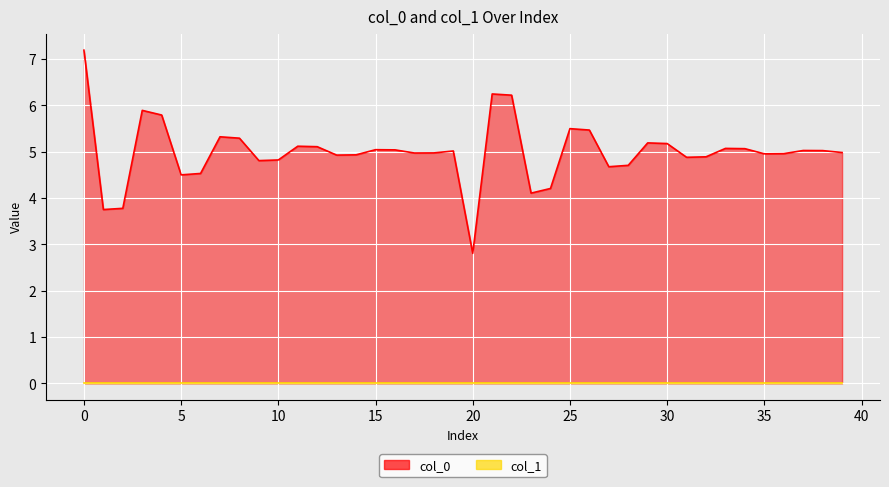

What is the value of the 12th point from the left?

5.1